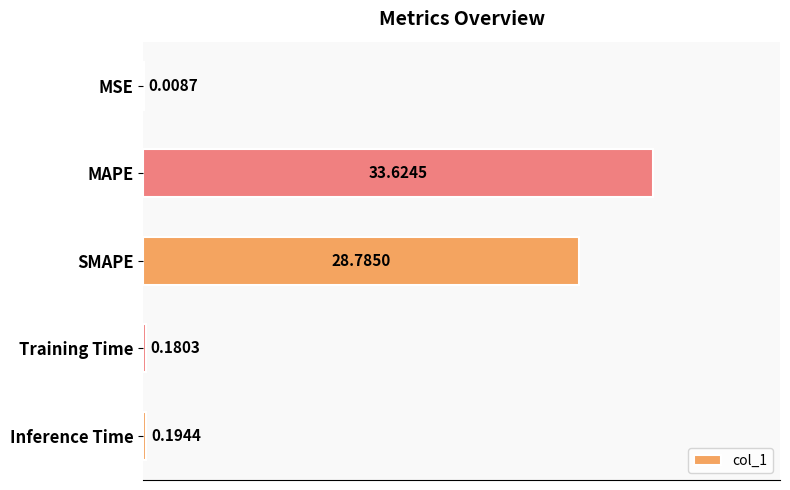

At which label is the value closest to 16?

SMAPE